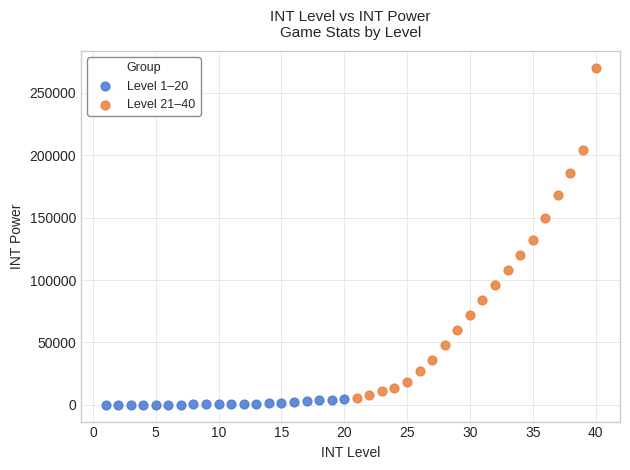

Which series has the widest spread of Y values?

Level 21–40